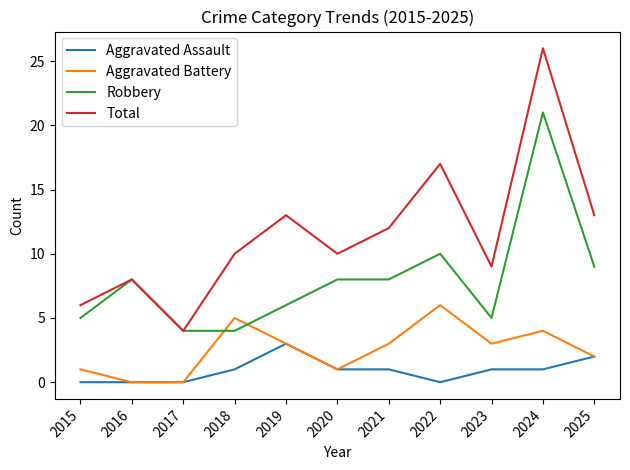

Does the chart display data point markers on the line(s)?

No